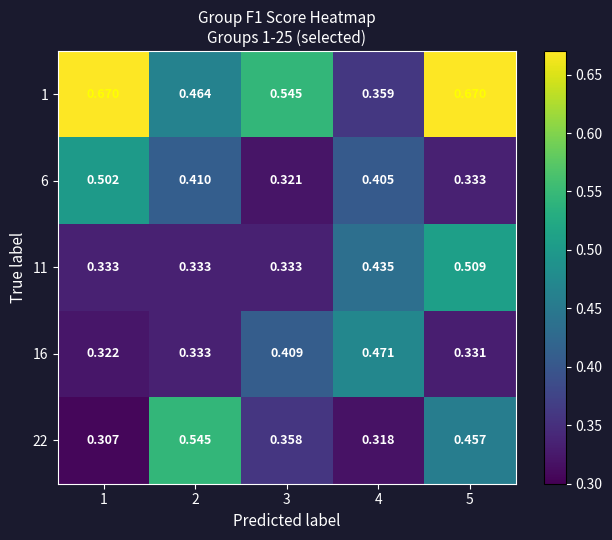

Is the value of 1 at 4 greater than the value of 22 at 2?

No